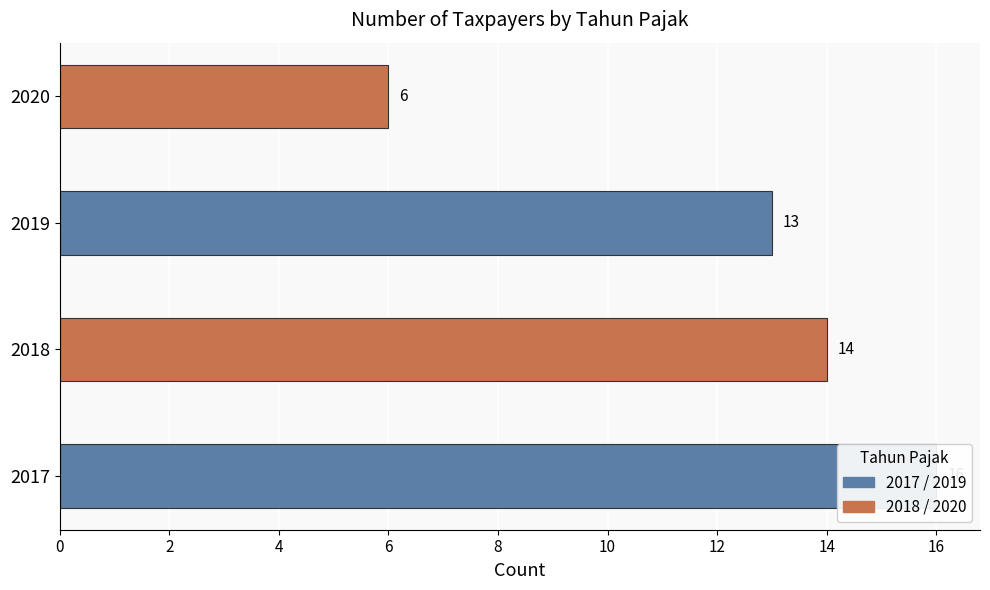

How many categories are shown in the chart?

4